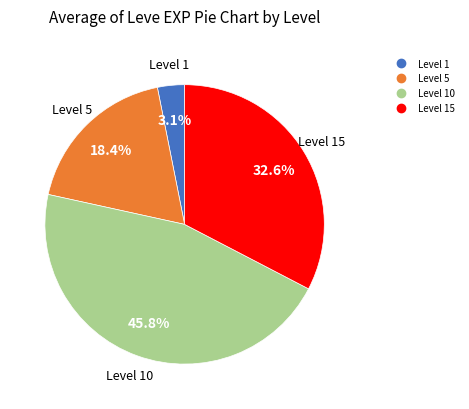

Is there a majority slice in this chart?

No